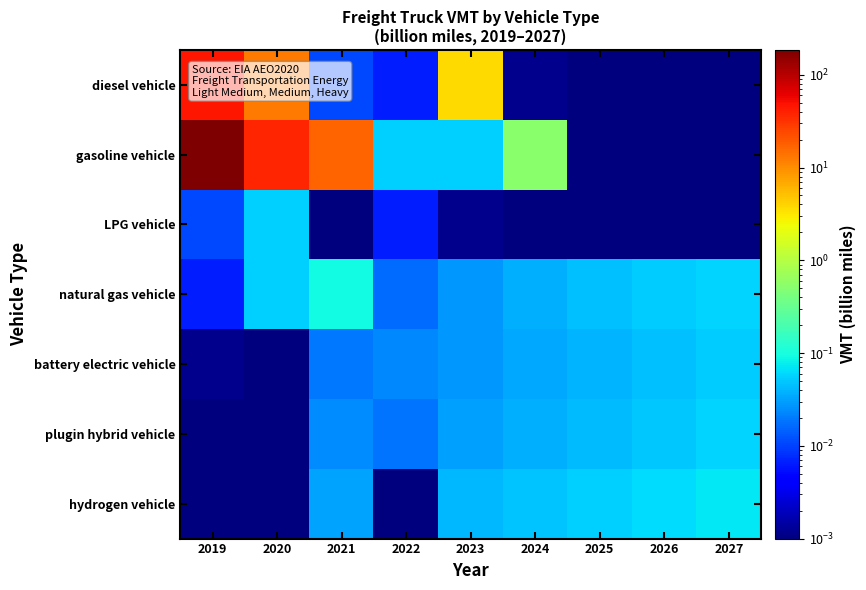

What is the total value across all series at 2027?

0.2